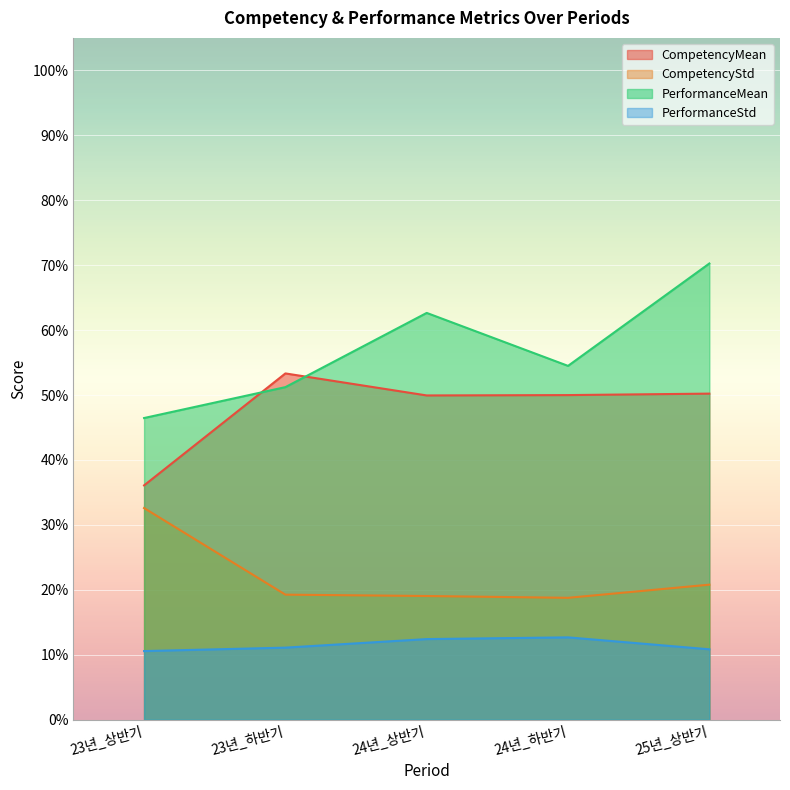

At how many categories does at least one series exceed 0?

5